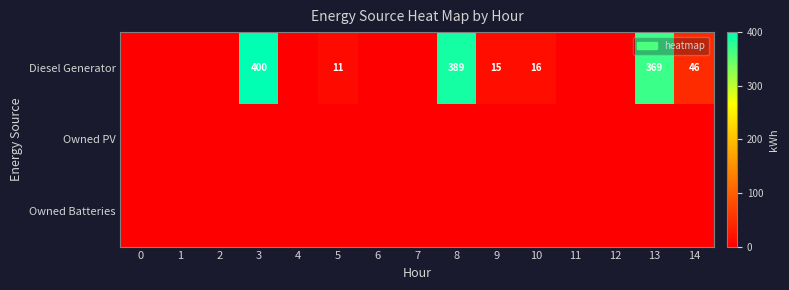

Is it true that Diesel Generator equals 46 at 14?

True